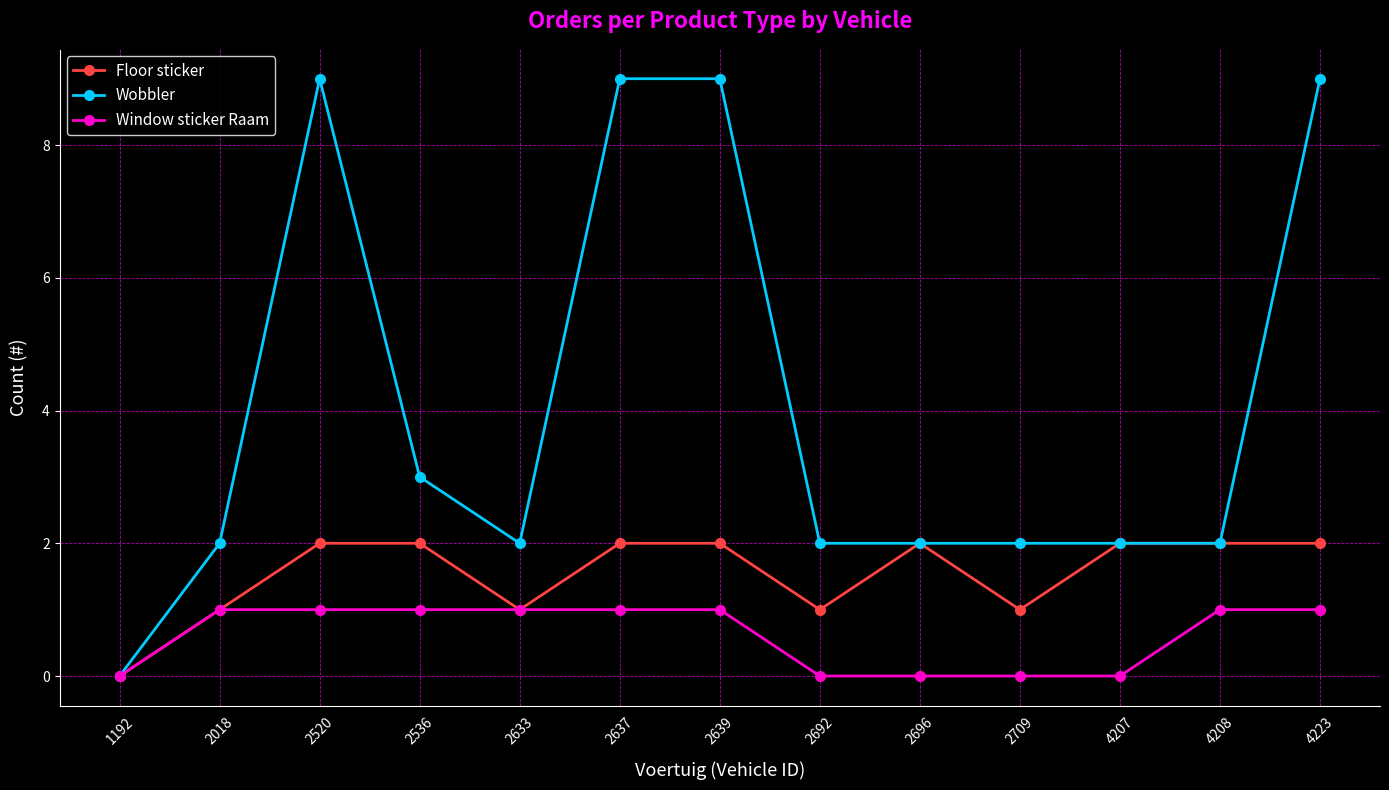

How many distinct data groups are displayed?

3